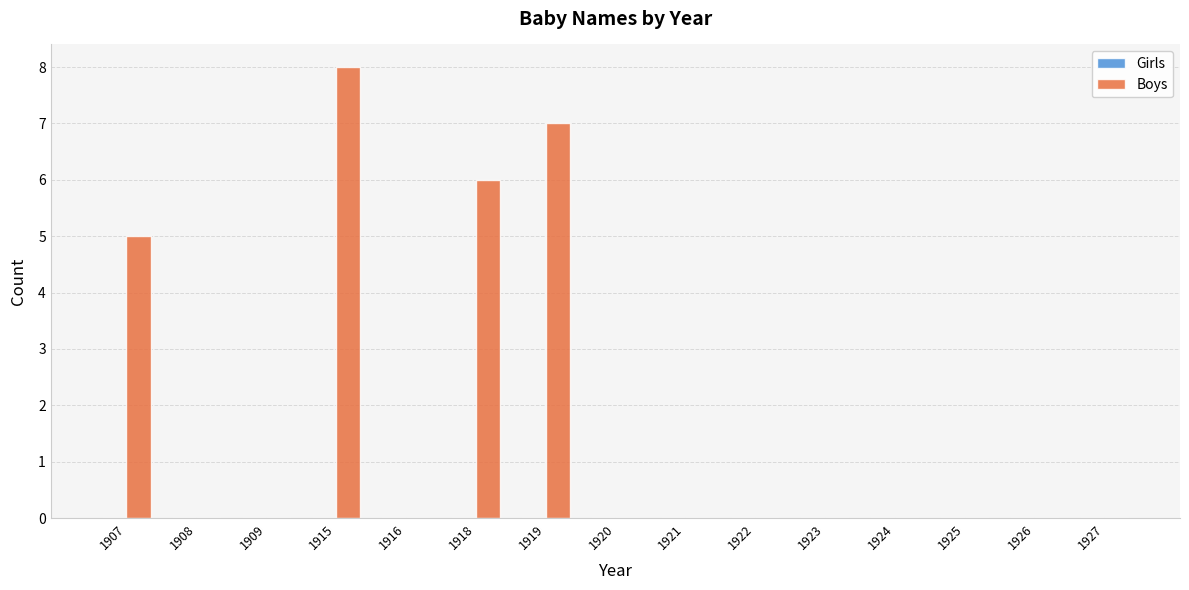

How many series are shown in this chart?

1